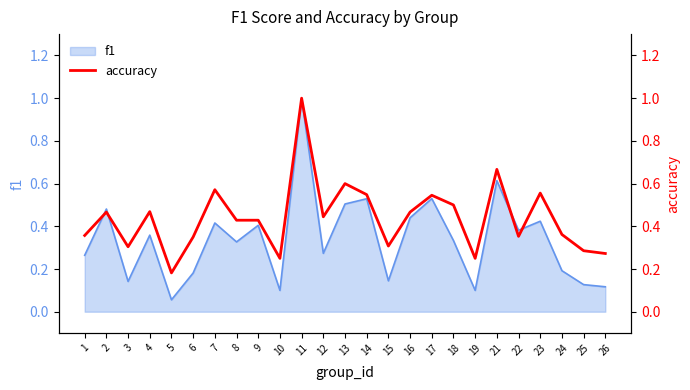

True or false: f1 has a value of 0.5 at 4.

False